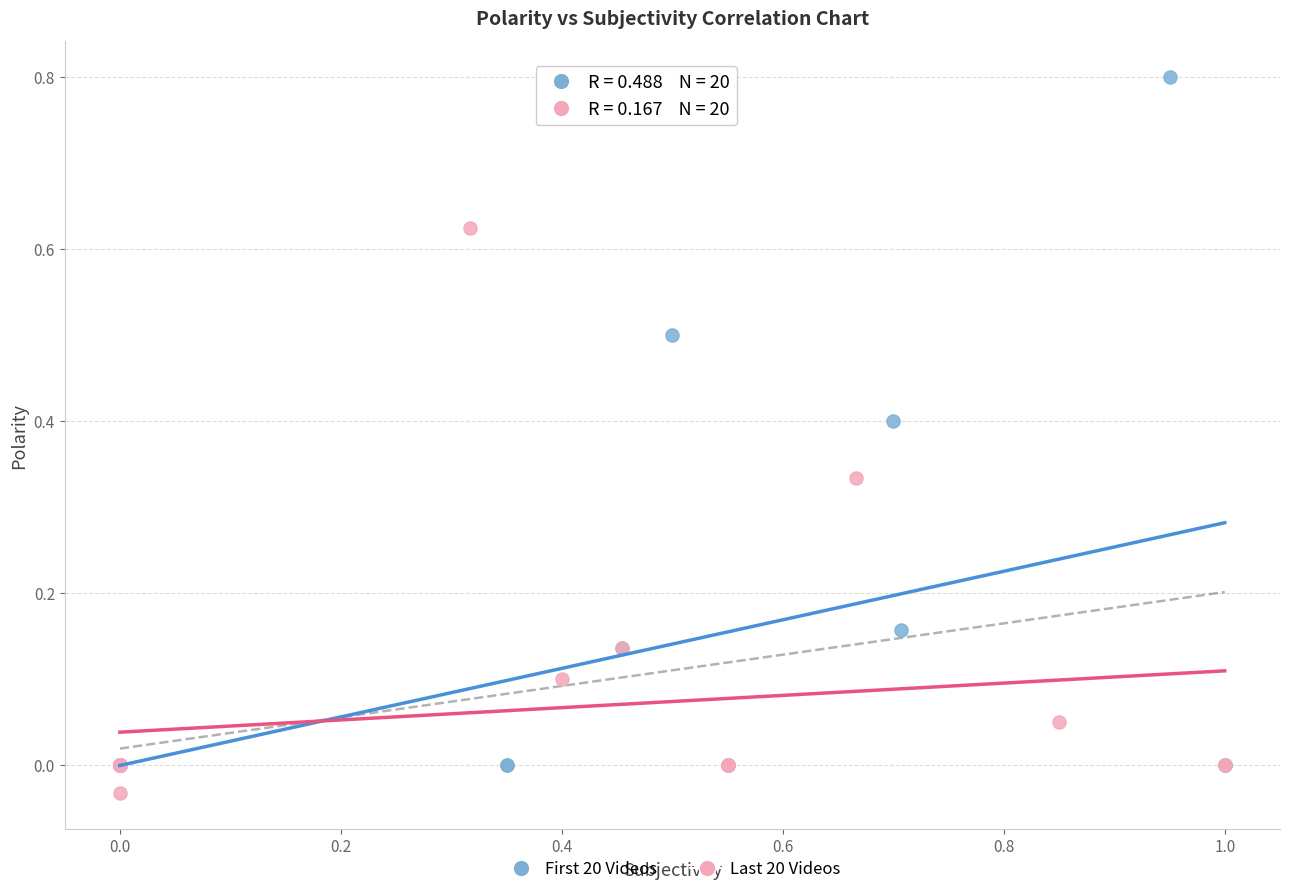

Which series has the largest Y range (max minus min)?

First 20 Videos